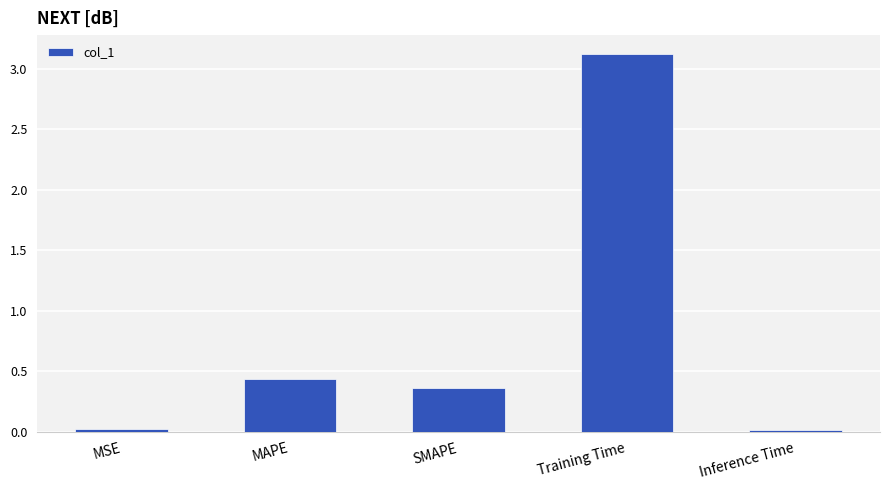

What is the label of the 4th bar from the right?

MAPE